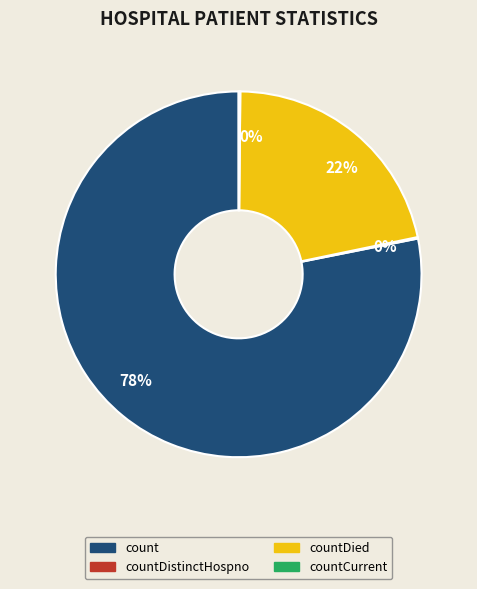

True or false: count accounts for 67% of the total.

False